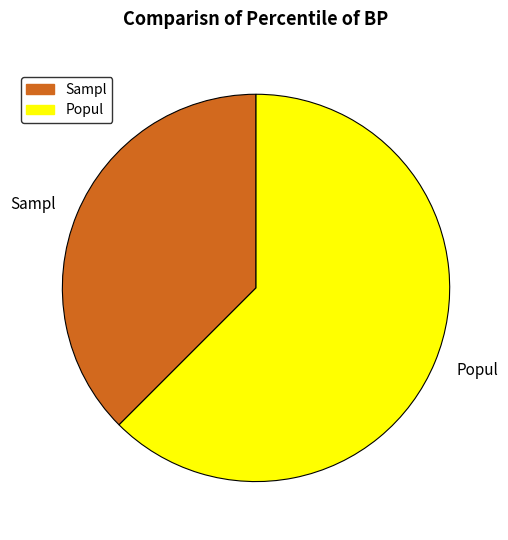

What is the largest slice in the pie chart?

Popul